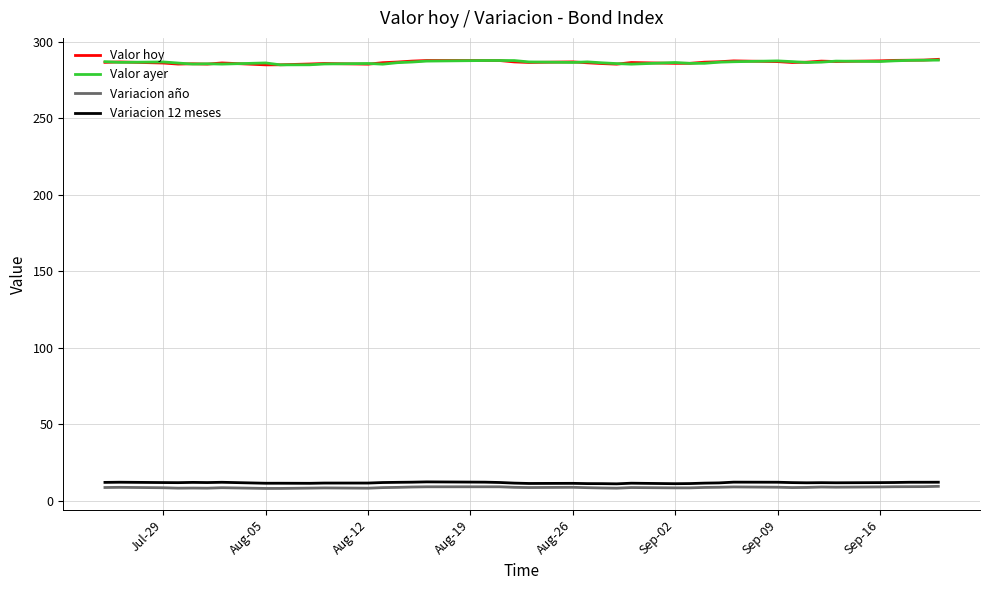

What is the minimum value shown in the chart?

8.1